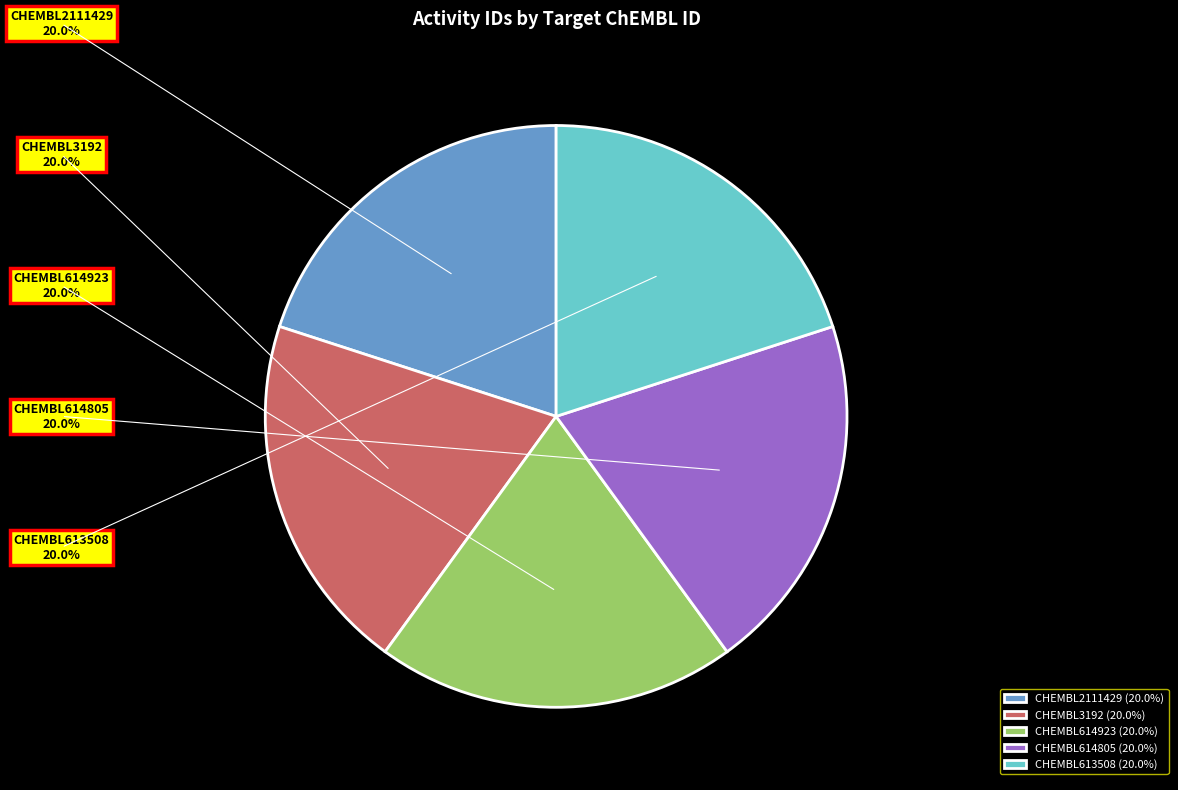

Combined, do CHEMBL2111429 and CHEMBL3192 account for over 50%?

No